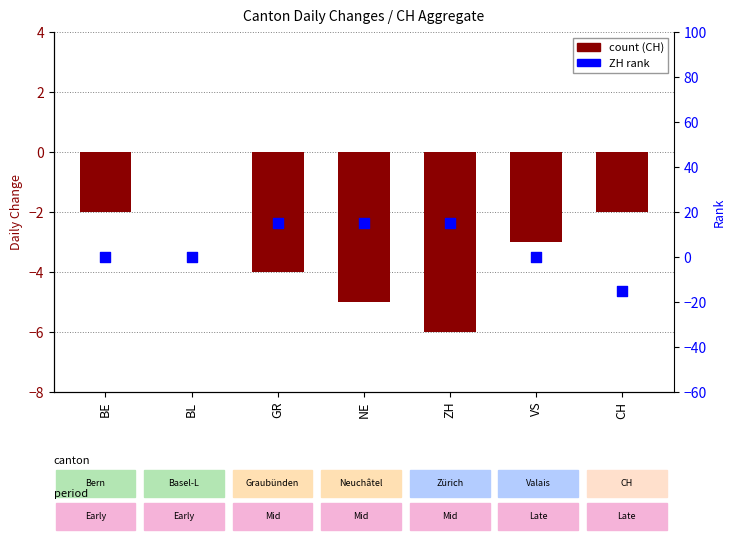

Is the value of ZH (rank) at GR greater than the value of CH at GR?

Yes